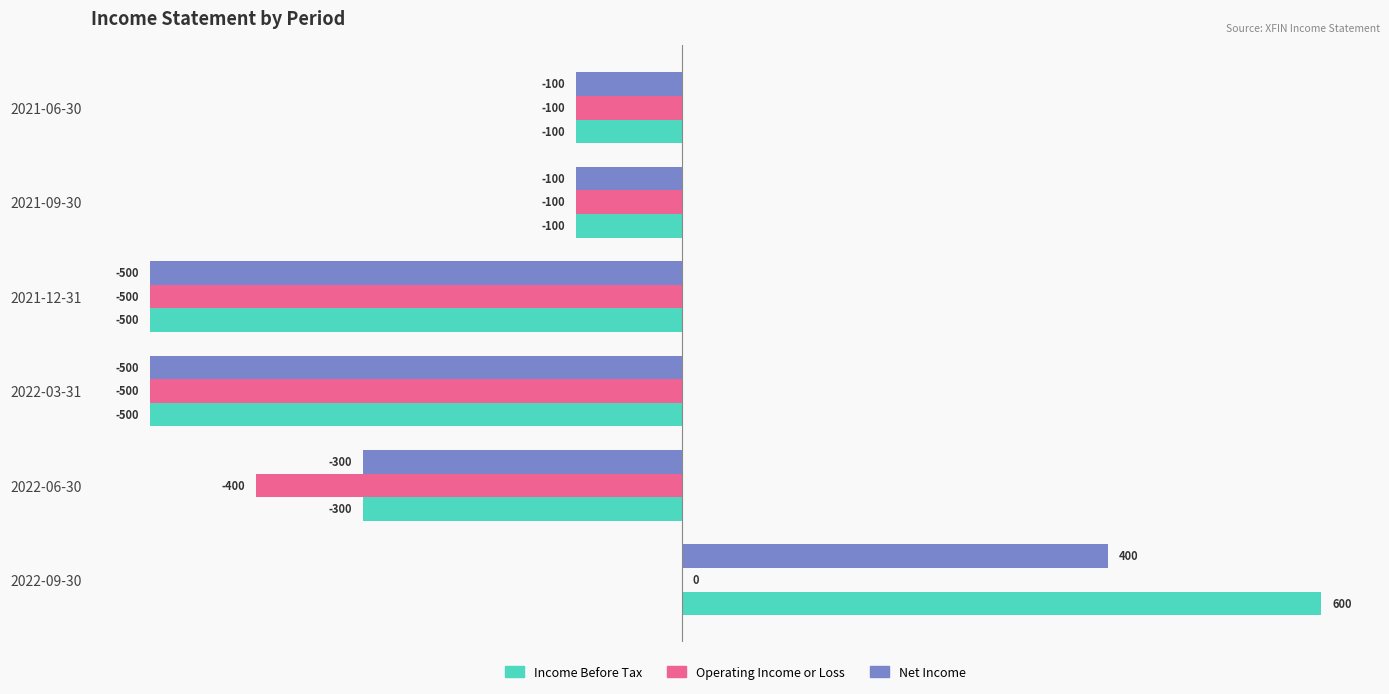

How many Income Before Tax values are between -500 and -100?

5